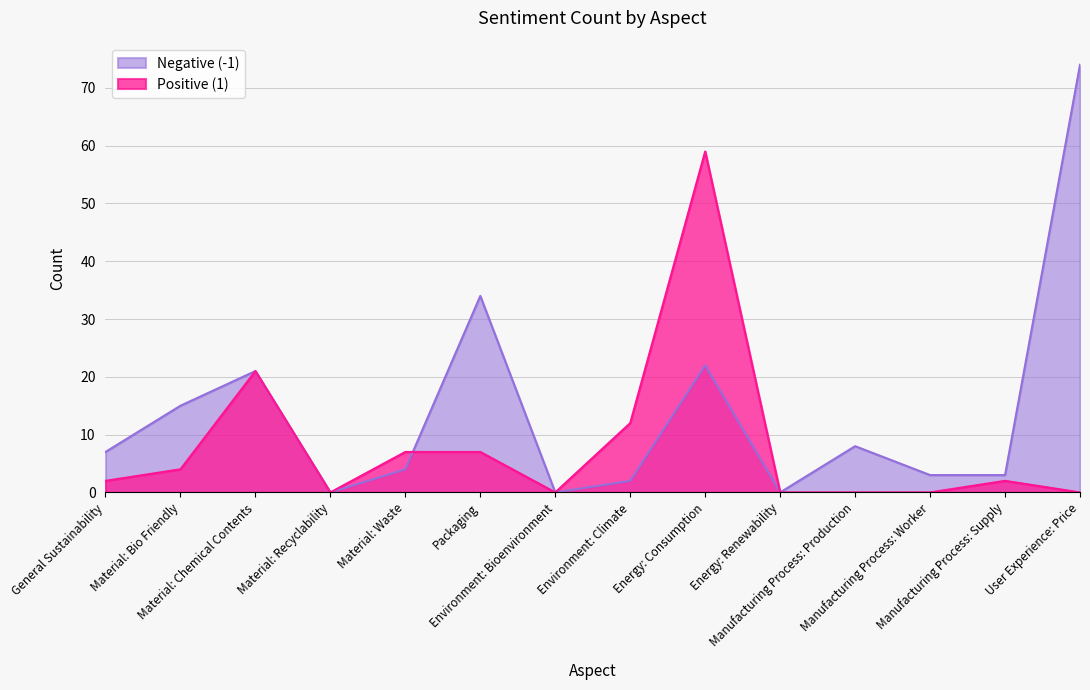

Which series has the widest spread of values?

Negative (-1)